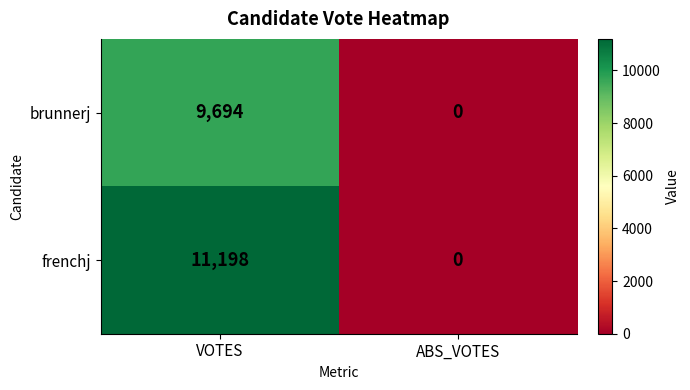

What is the difference between the maximum and minimum values in the brunnerj series?

9694